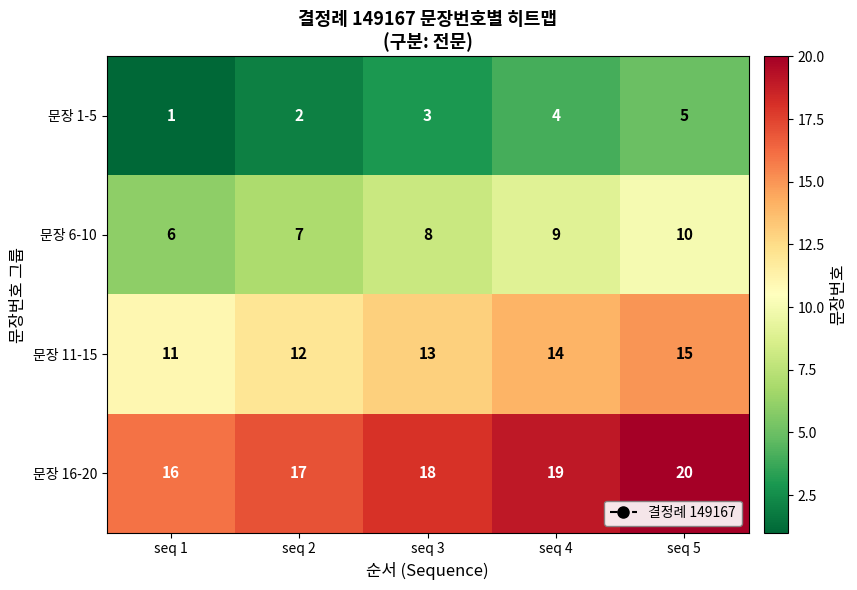

Reading right to left, transcribe all the data shown in this chart.

문장 1-5: 5	4	3	2	1
문장 6-10: 10	9	8	7	6
문장 11-15: 15	14	13	12	11
문장 16-20: 20	19	18	17	16